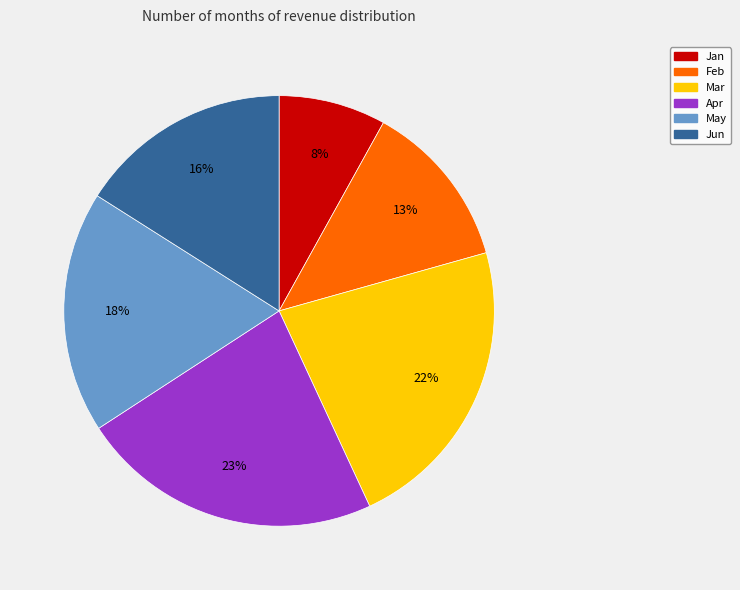

Which category has the smallest portion of the pie?

Jan